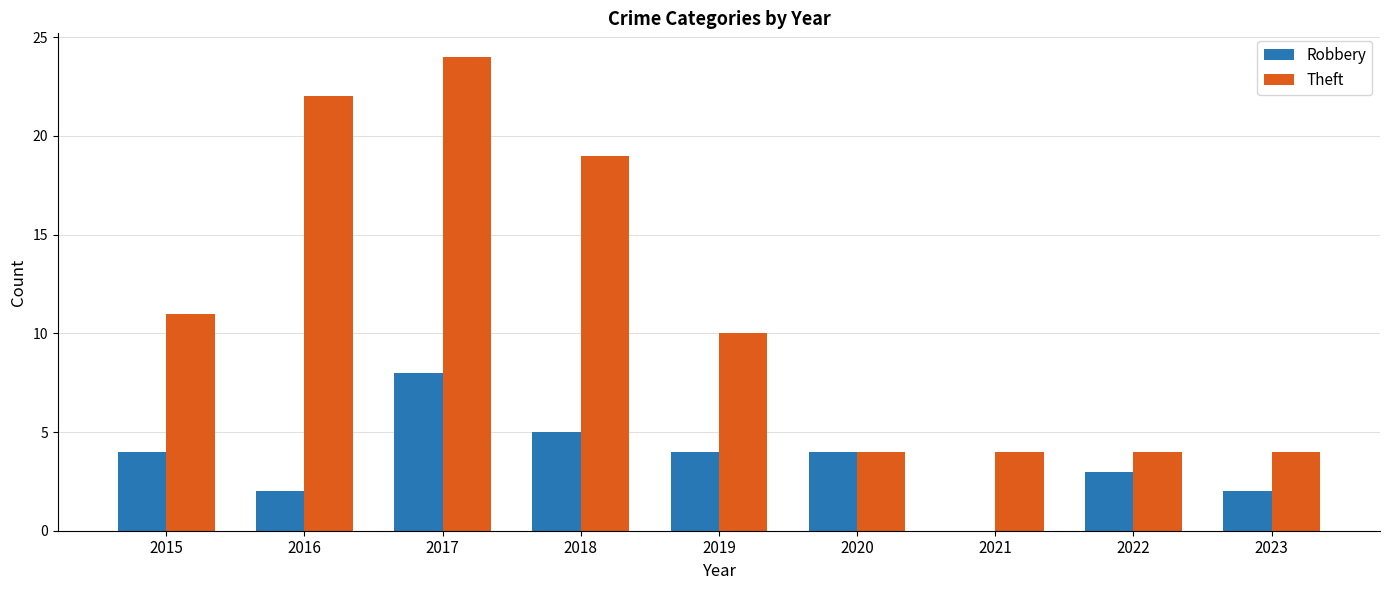

Are the bars horizontal?

No